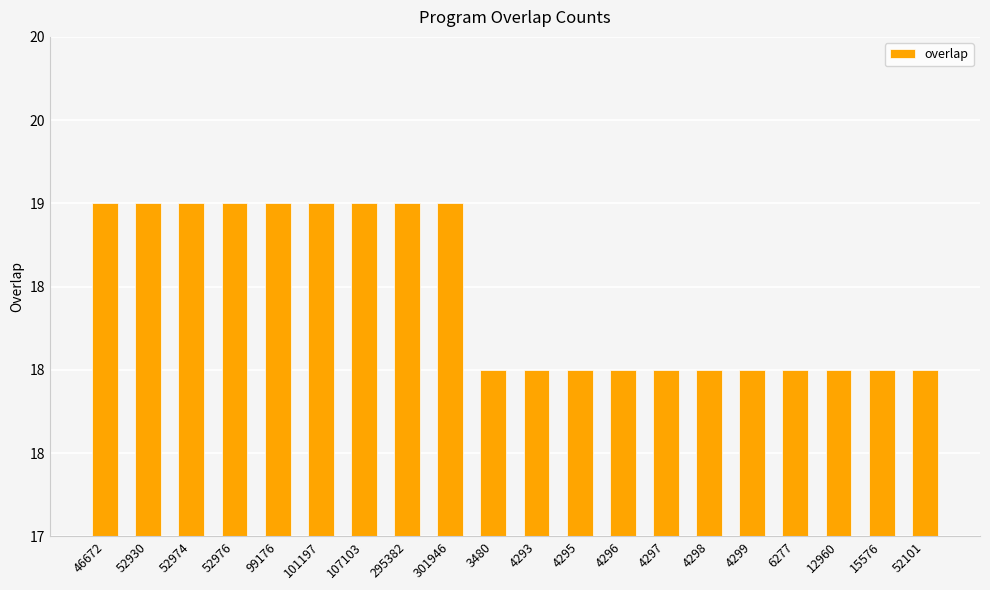

Are the bars horizontal?

No